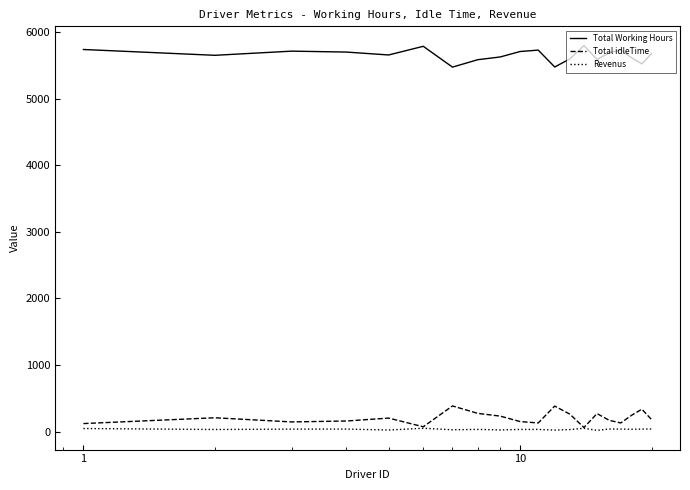

What is the average value of the Total Working Hours series?

5652.8